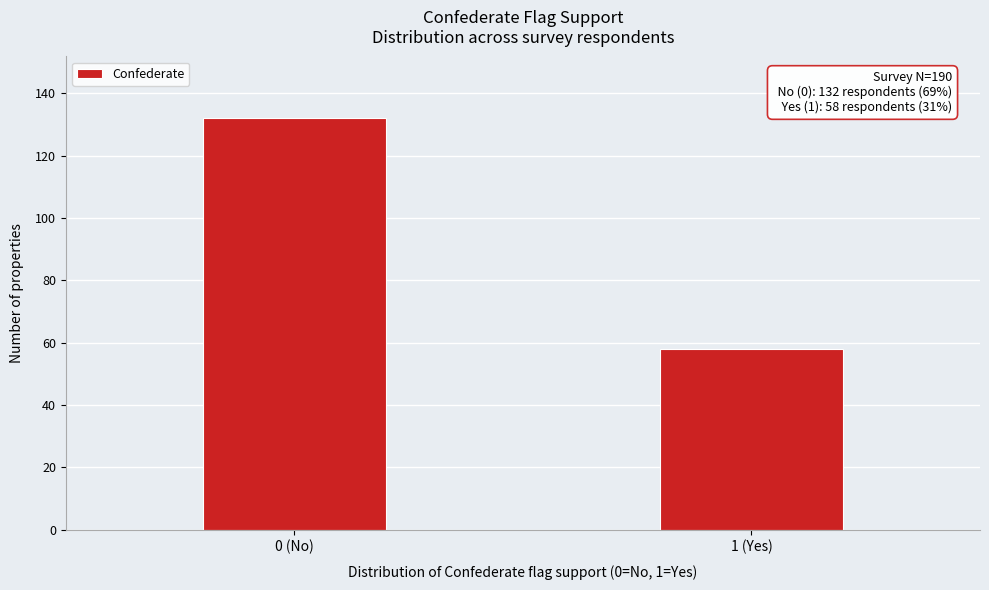

Reading left to right, extract all data points from this chart.

132	58